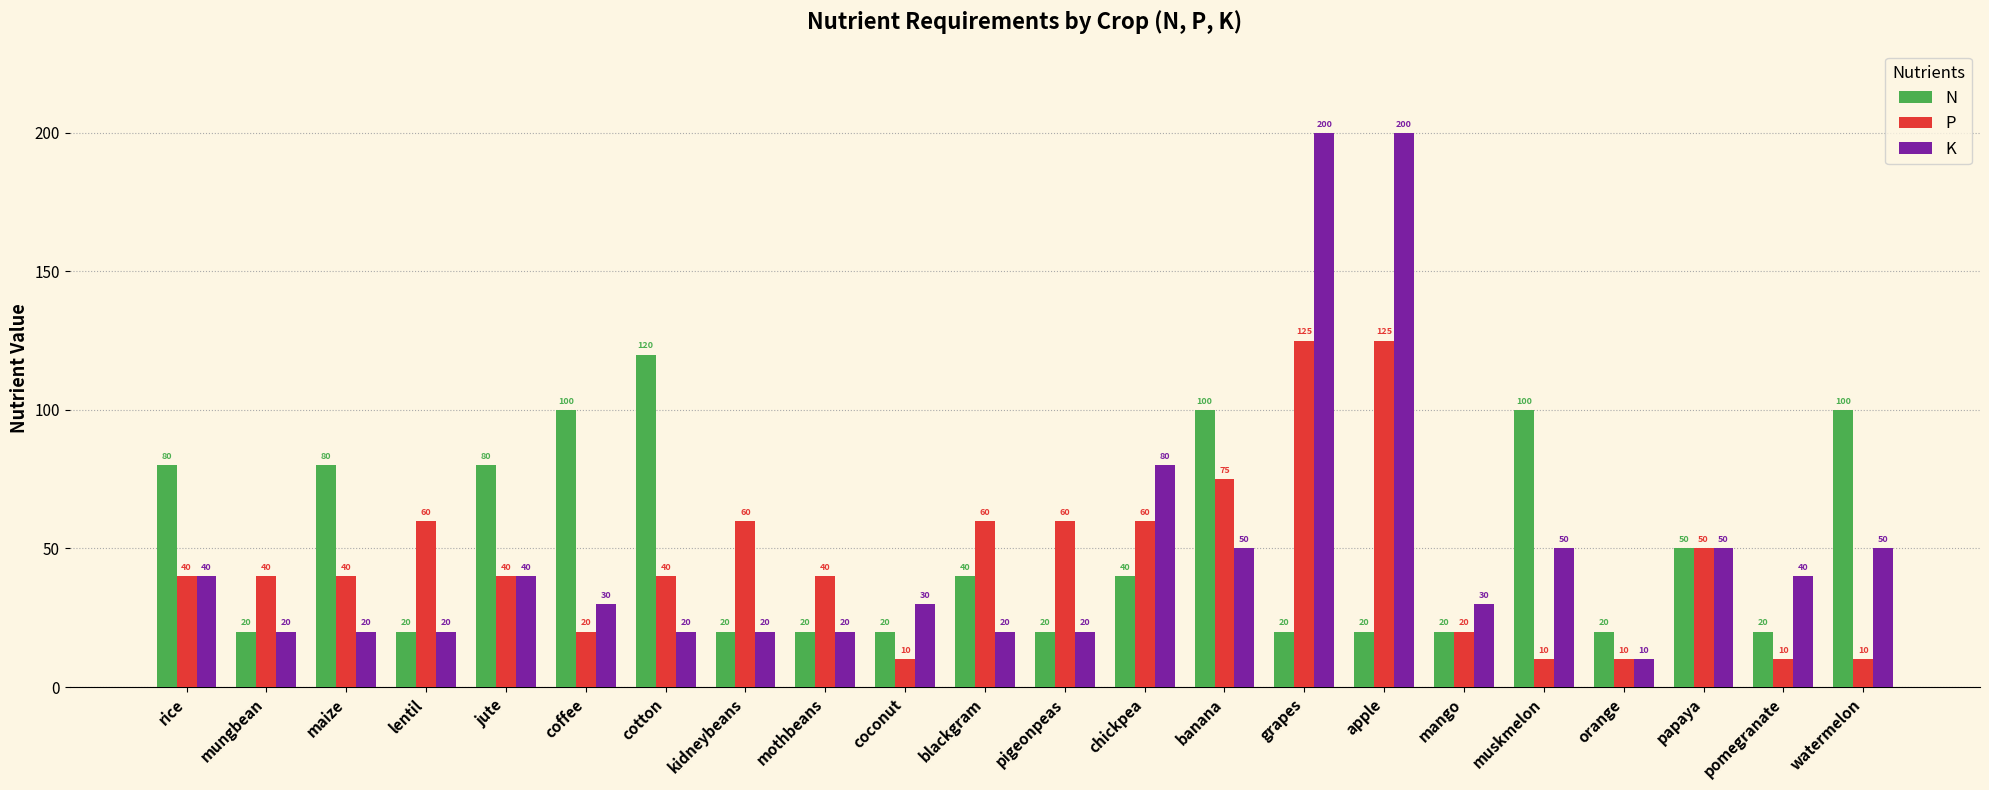

Which series changed the most between coffee and mothbeans?

N